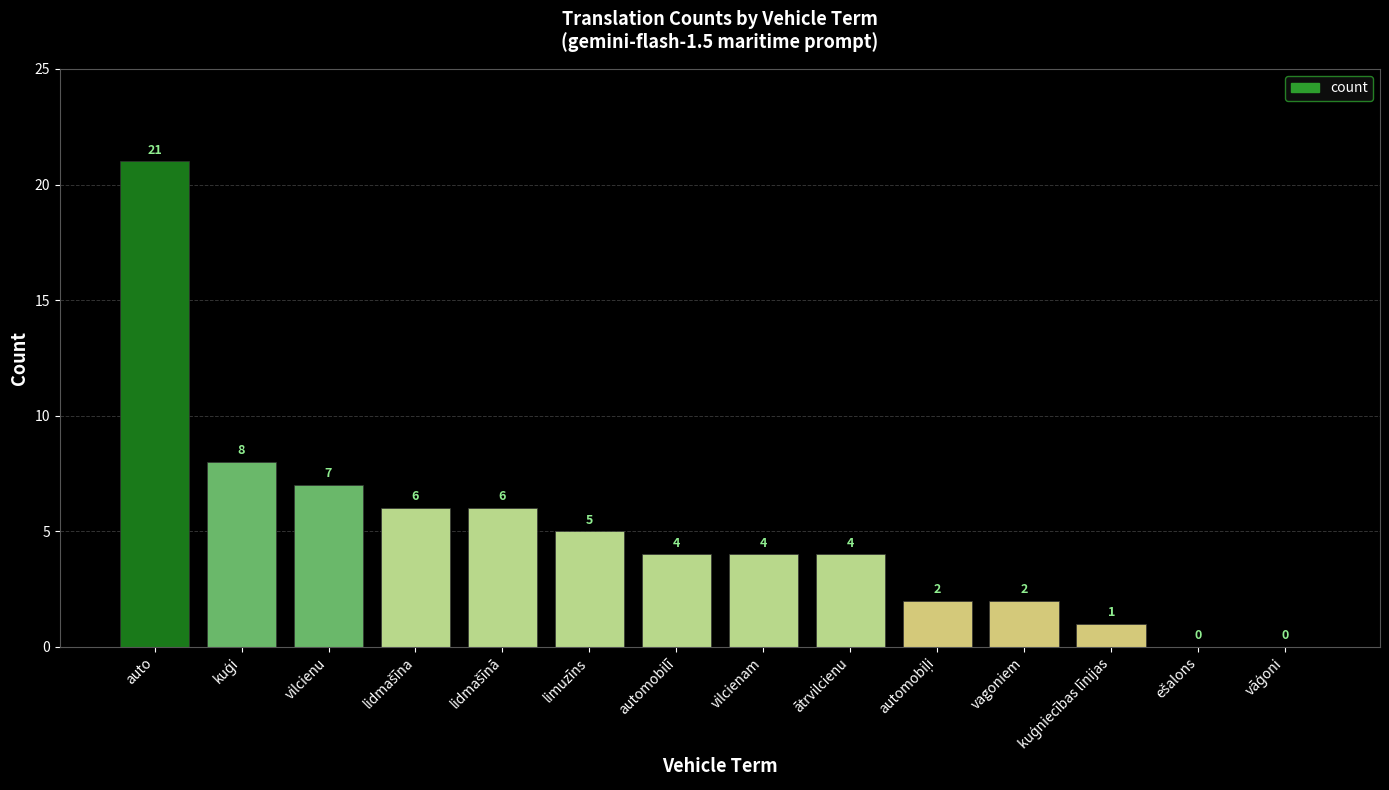

At which label does the data first exceed 4?

auto